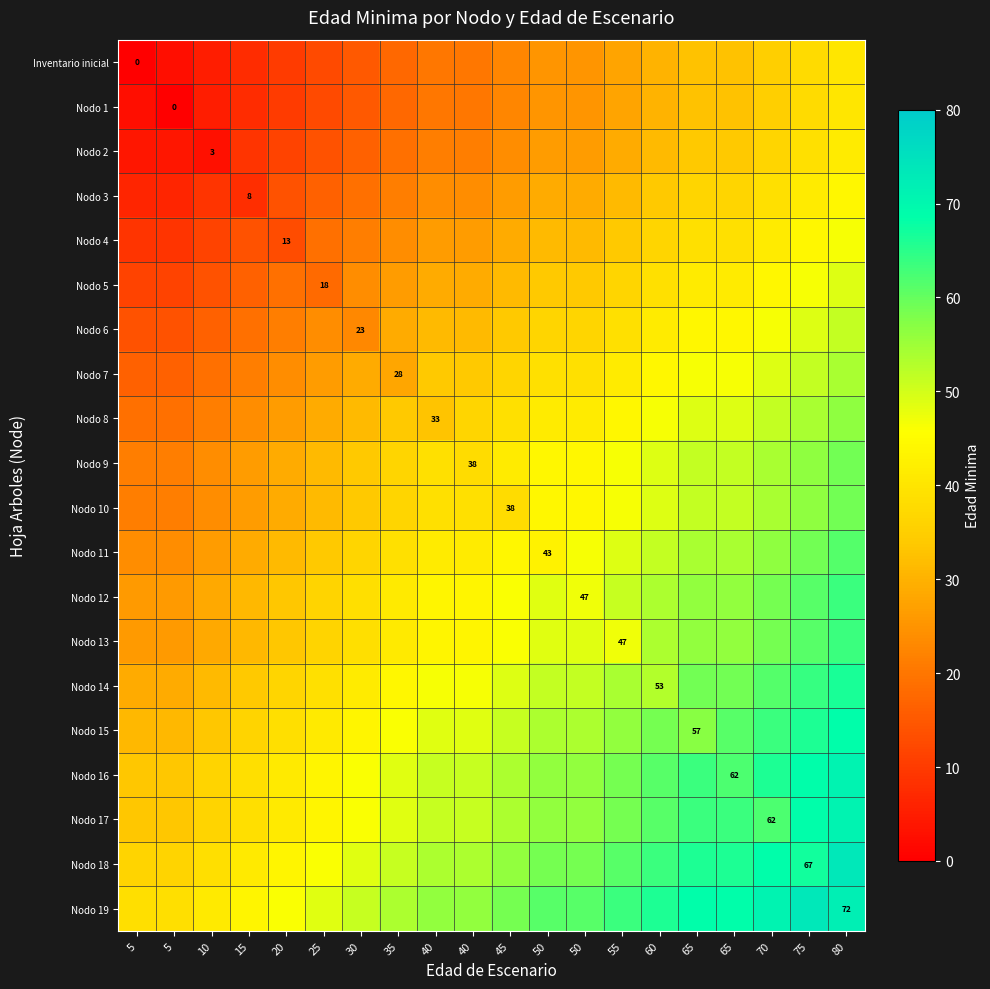

Which label corresponds to the largest value in the chart?

80